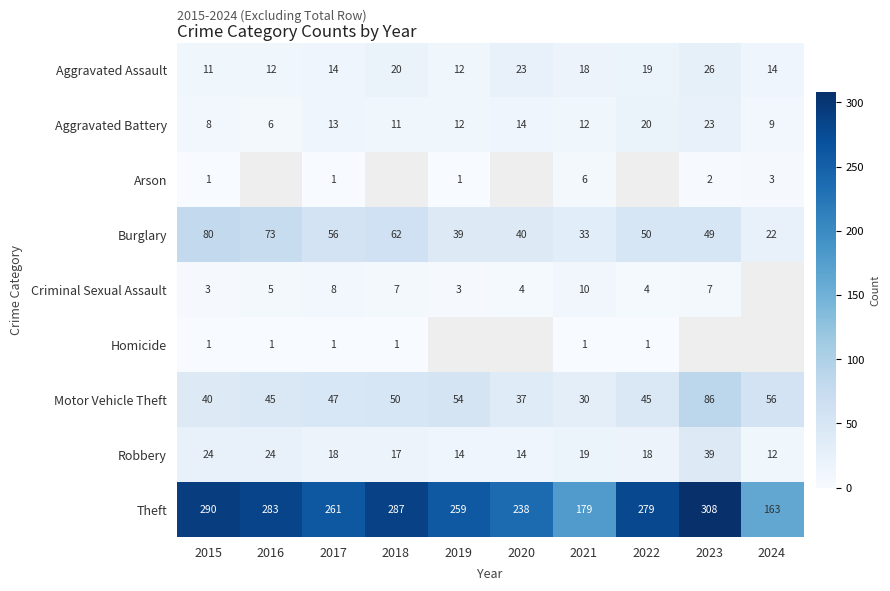

What is the greatest value displayed?

308